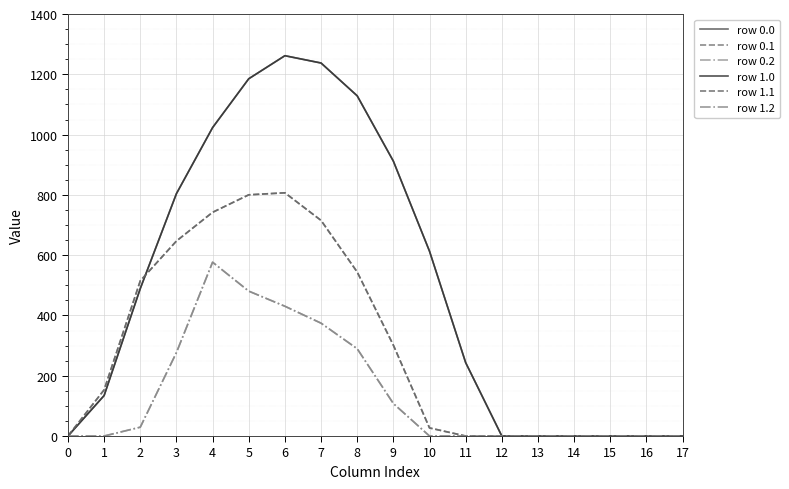

Reading left to right, transcribe all the data shown in this chart.

row 0.0: 0=0.0	1=134.3	2=489.3	3=804.0	4=1023.2	5=1185.2	6=1261.6	7=1237.4	8=1128.6	9=911.8	10=613.0	11=243.5	12=0.0	13=0.0	14=0.0	15=0.0	16=0.0	17=0.0
row 0.1: 0=0.0	1=153.2	2=514.8	3=646.9	4=742.1	5=800.2	6=806.9	7=715.3	8=544.1	9=301.4	10=26.8	11=0.0	12=0.0	13=0.0	14=0.0	15=0.0	16=0.0	17=0.0
row 0.2: 0=0.0	1=0.0	2=29.3	3=276.9	4=576.6	5=480.7	6=430.5	7=374.4	8=289.5	9=107.8	10=0.0	11=0.0	12=0.0	13=0.0	14=0.0	15=0.0	16=0.0	17=0.0
row 1.0: 0=0.0	1=134.3	2=489.3	3=804.0	4=1023.2	5=1185.2	6=1261.6	7=1237.4	8=1128.6	9=911.8	10=613.0	11=243.5	12=0.0	13=0.0	14=0.0	15=0.0	16=0.0	17=0.0
row 1.1: 0=0.0	1=153.2	2=514.8	3=646.9	4=742.1	5=800.2	6=806.9	7=715.3	8=544.1	9=301.4	10=26.8	11=0.0	12=0.0	13=0.0	14=0.0	15=0.0	16=0.0	17=0.0
row 1.2: 0=0.0	1=0.0	2=29.3	3=276.9	4=576.6	5=480.7	6=430.5	7=374.4	8=289.5	9=107.8	10=0.0	11=0.0	12=0.0	13=0.0	14=0.0	15=0.0	16=0.0	17=0.0